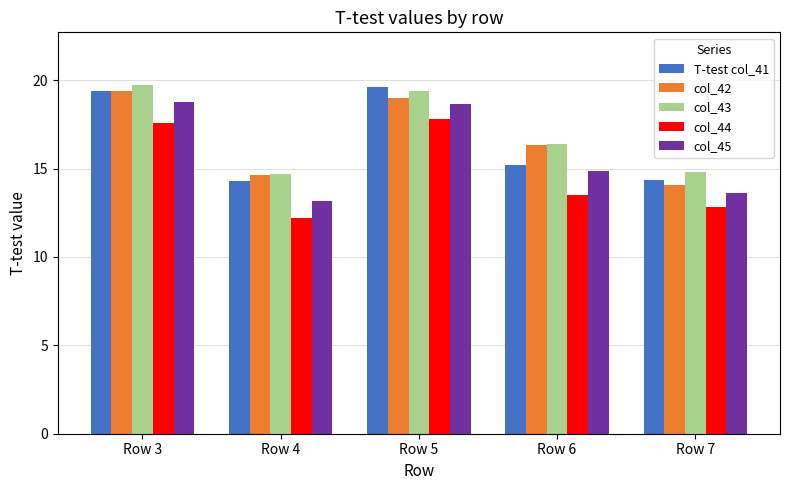

What is the total value across all series at Row 7?

69.7